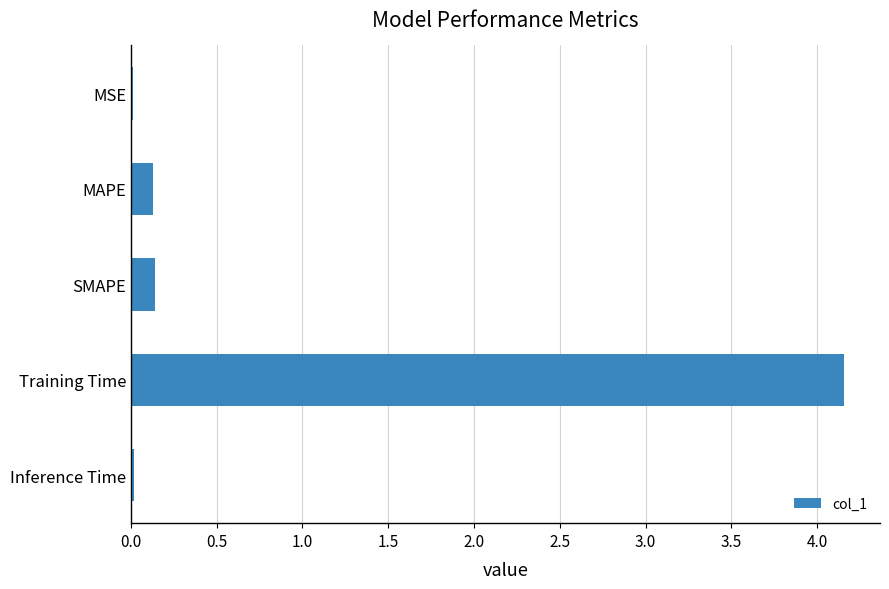

What is the sum of all values?

4.5